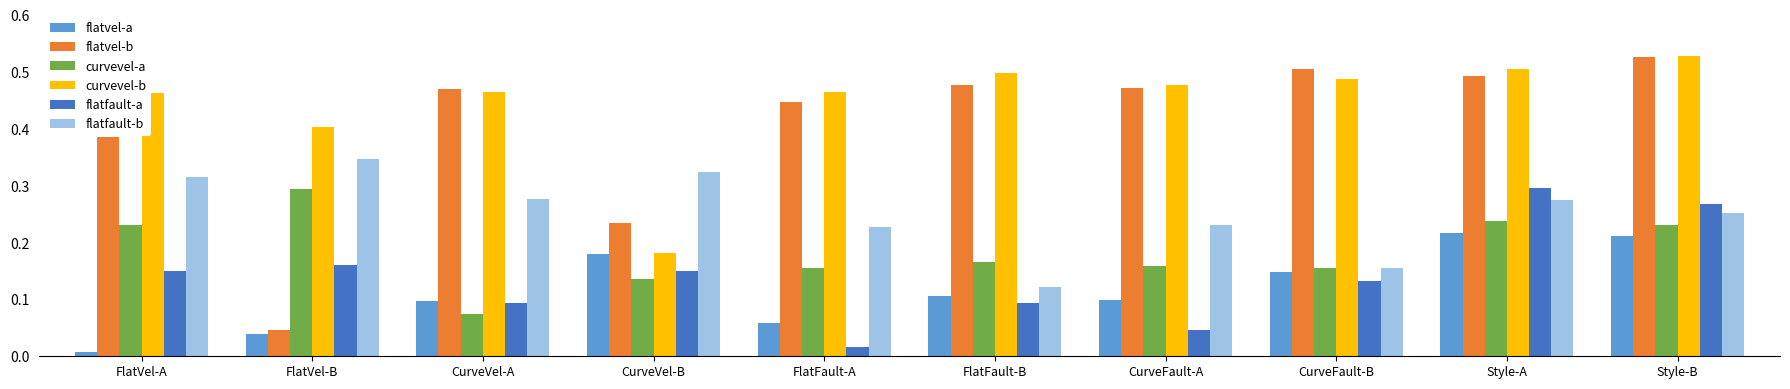

Is it true that flatfault-b equals 0.3 at FlatVel-A?

True